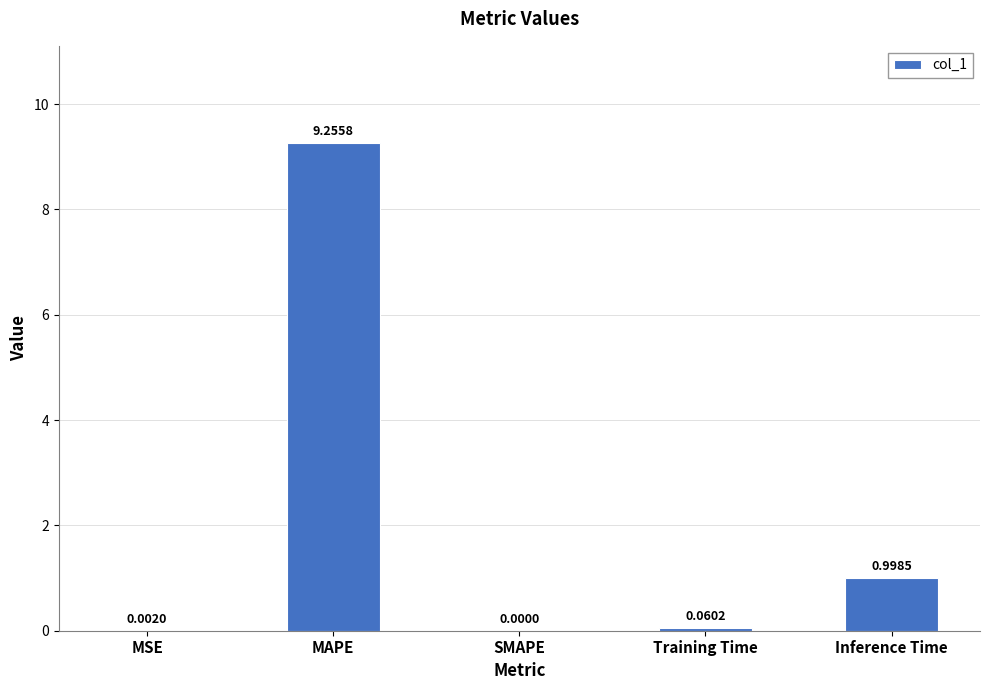

Between MAPE and MSE, which is larger?

MAPE